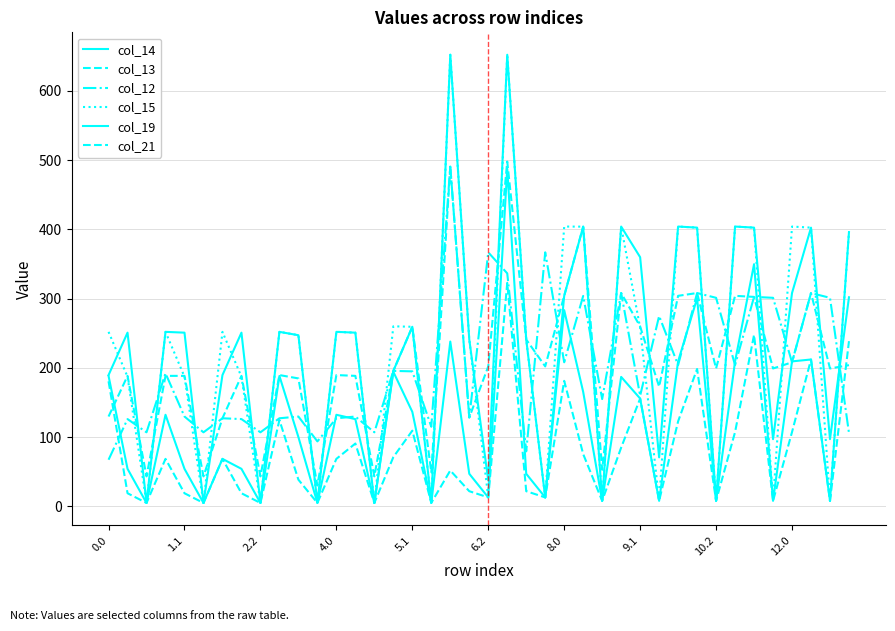

Does the chart display data point markers on the line(s)?

No